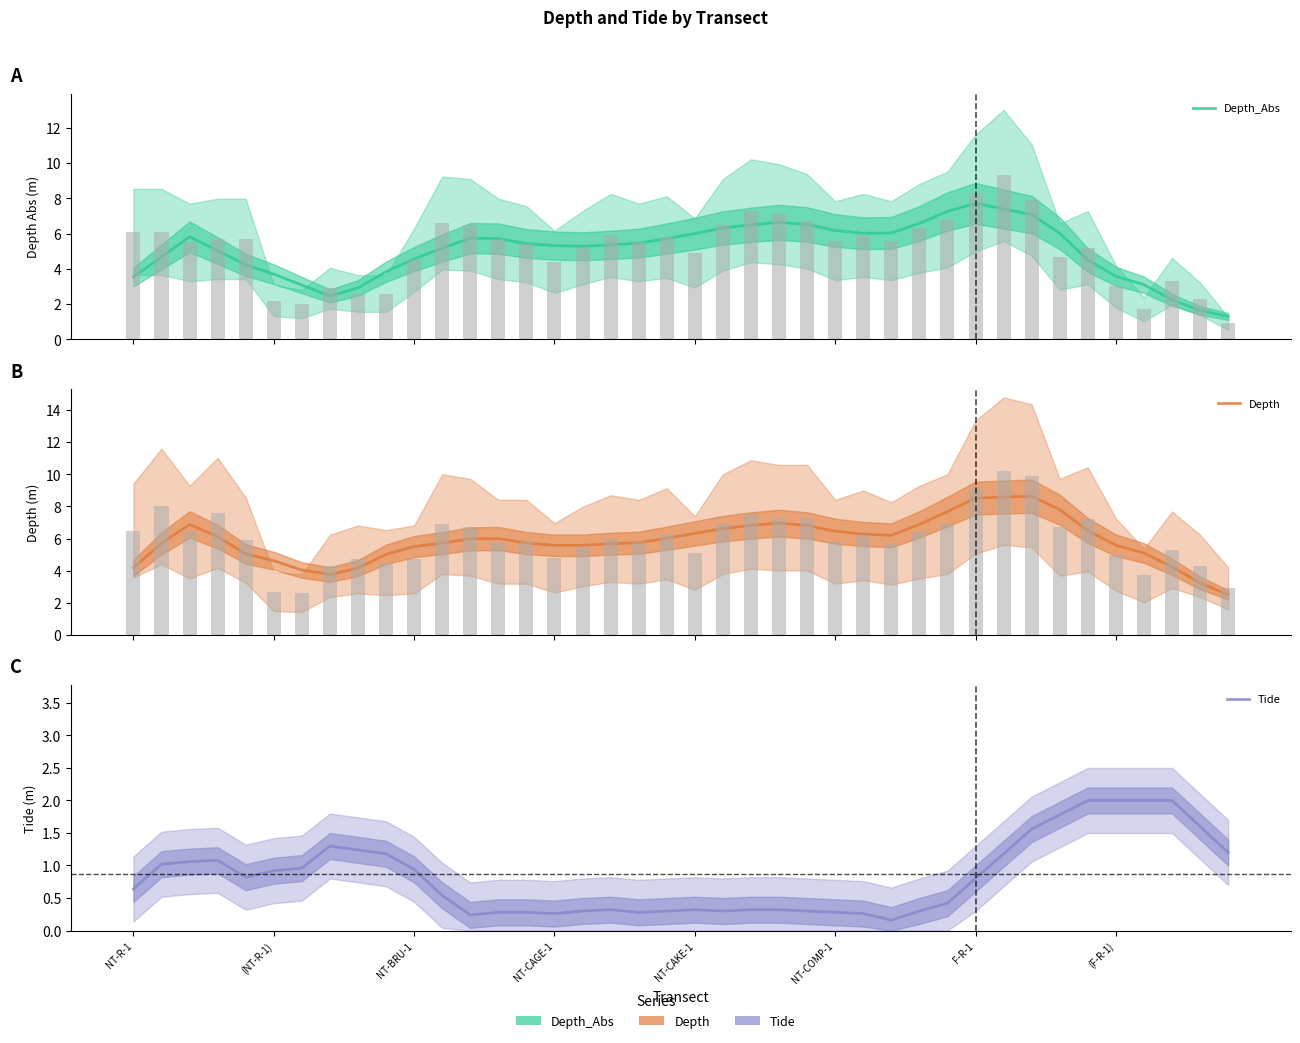

How many data points does each series have?

40